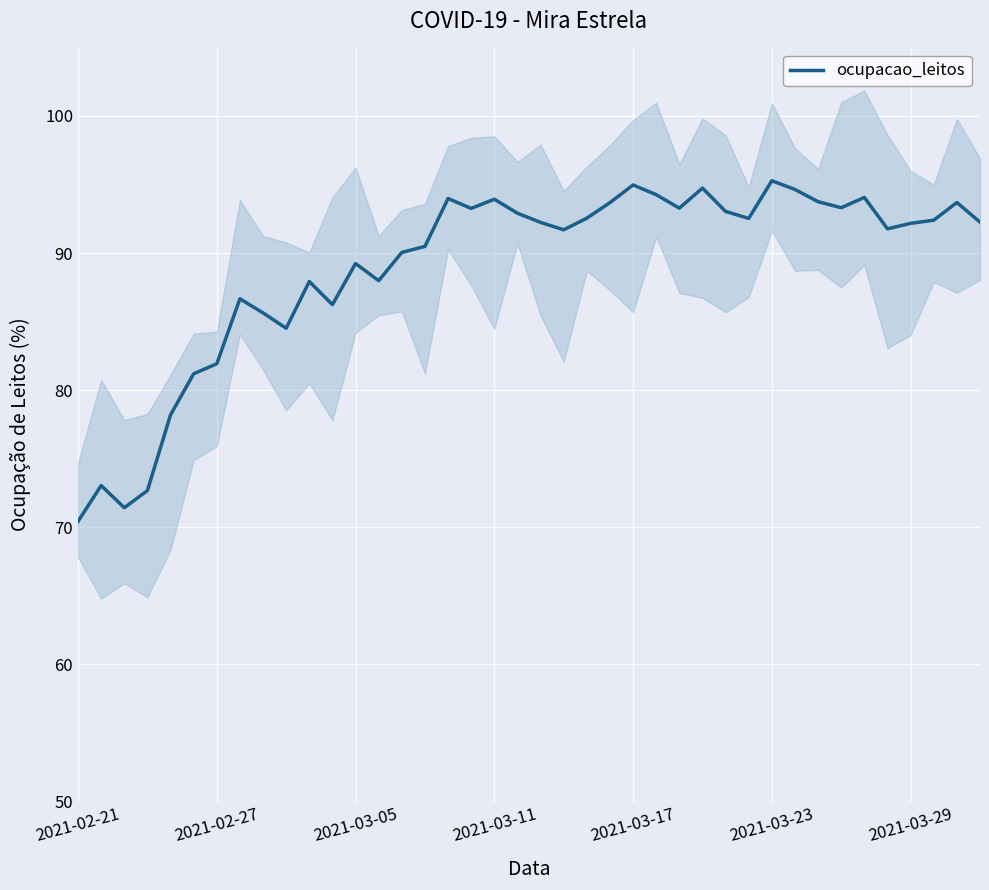

How many points are higher than both their immediate neighbors (excluding endpoints)?

11